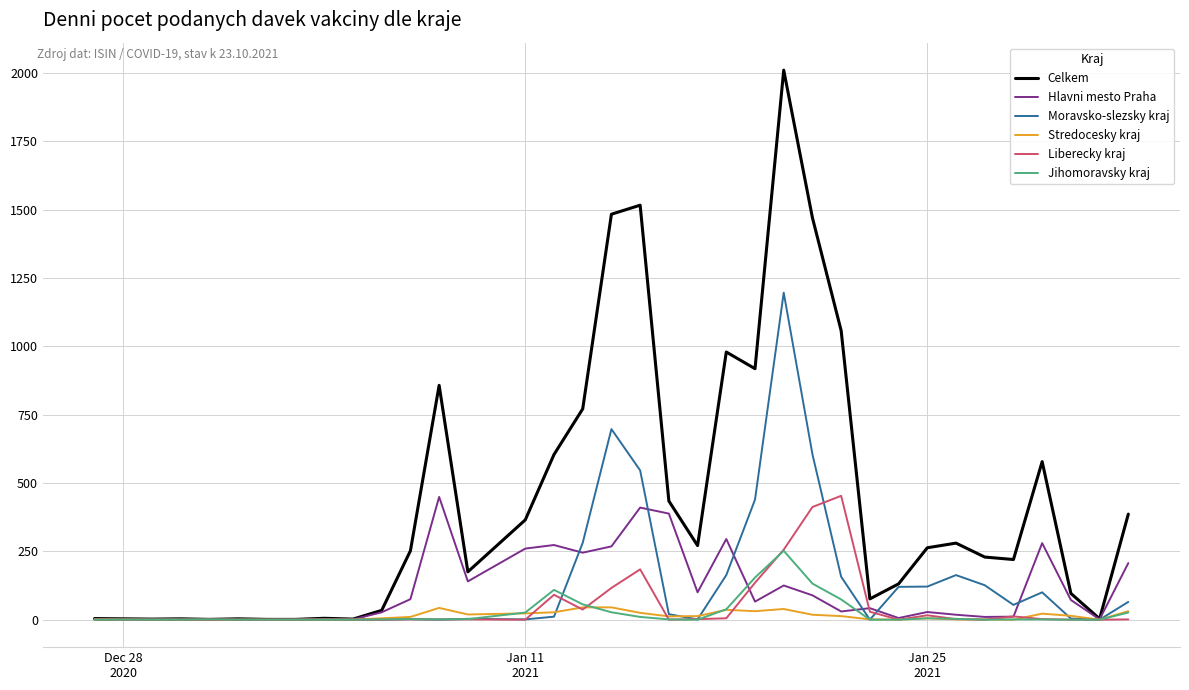

Which series has the largest total across all categories?

Celkem